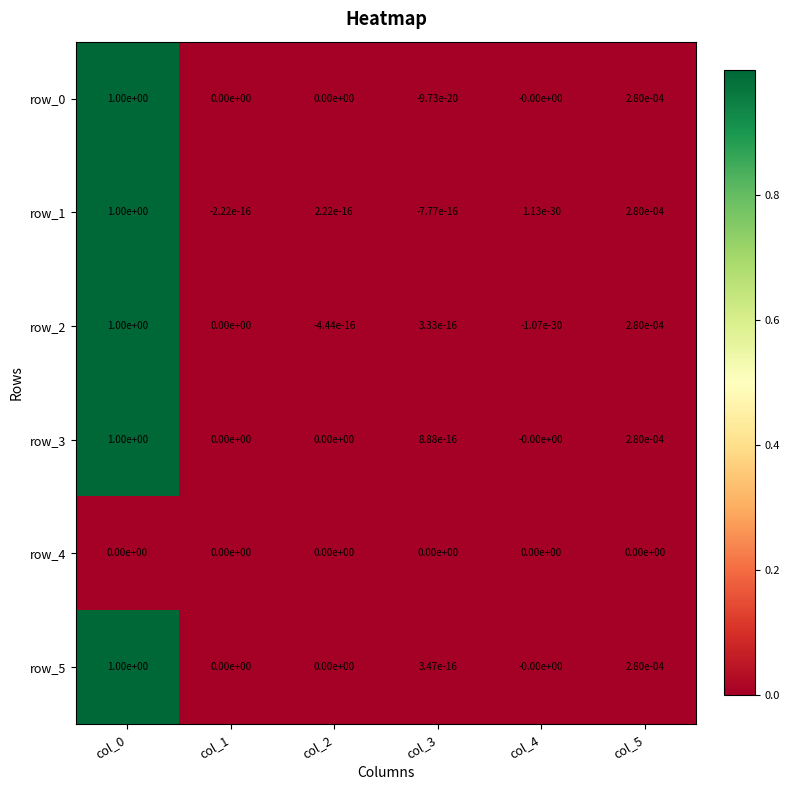

What is the sum of all row_1 values?

1.0